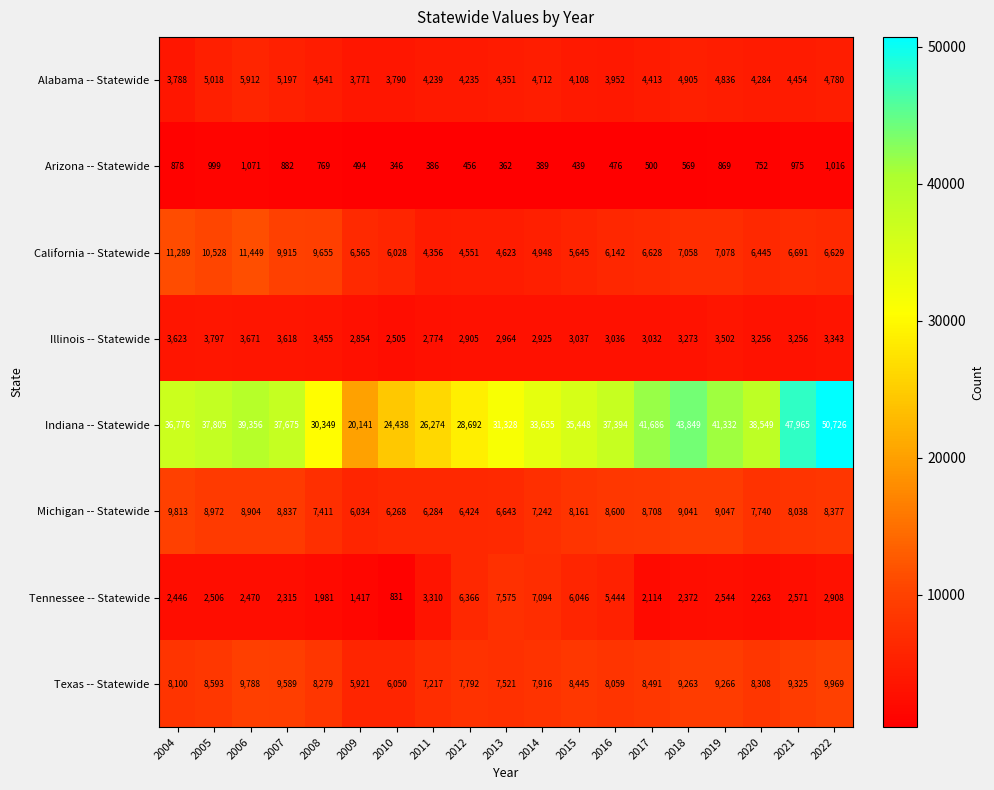

Which series has the widest spread of values?

Indiana -- Statewide